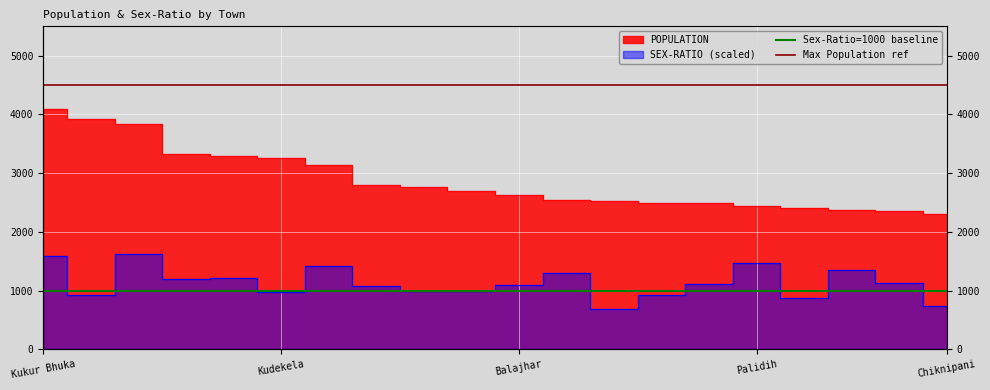

Read the Max Population ref value at Kudekela.

4500